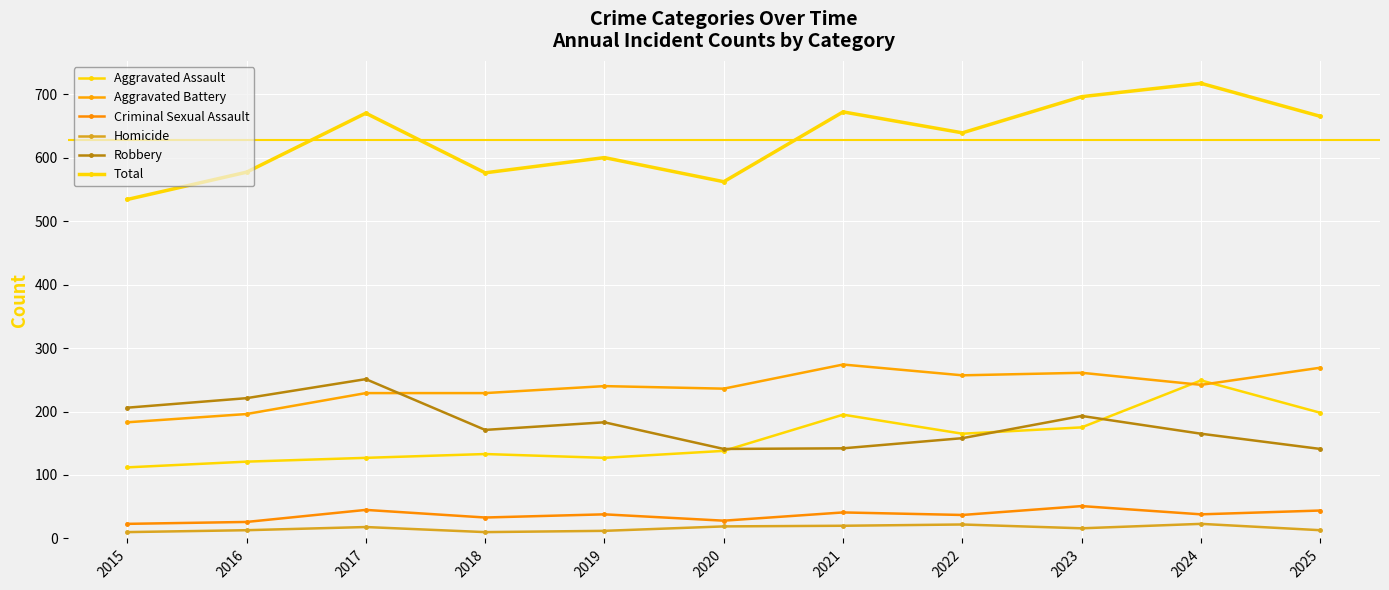

How many lines are shown in the chart?

6